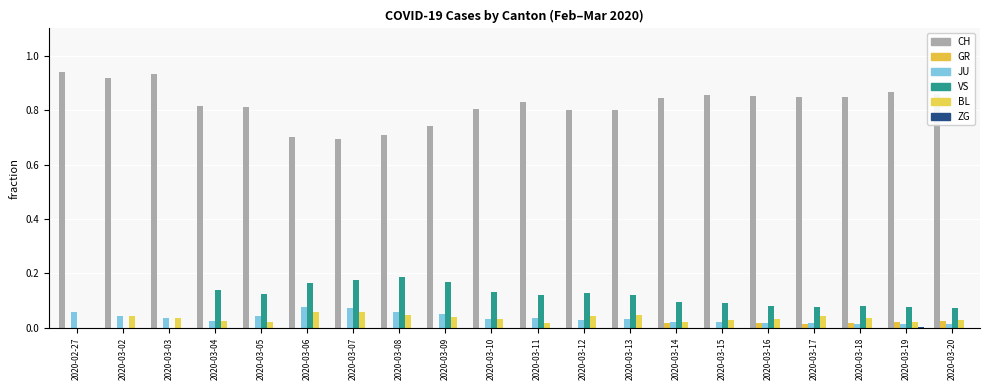

Does the chart contain stacked bars?

No